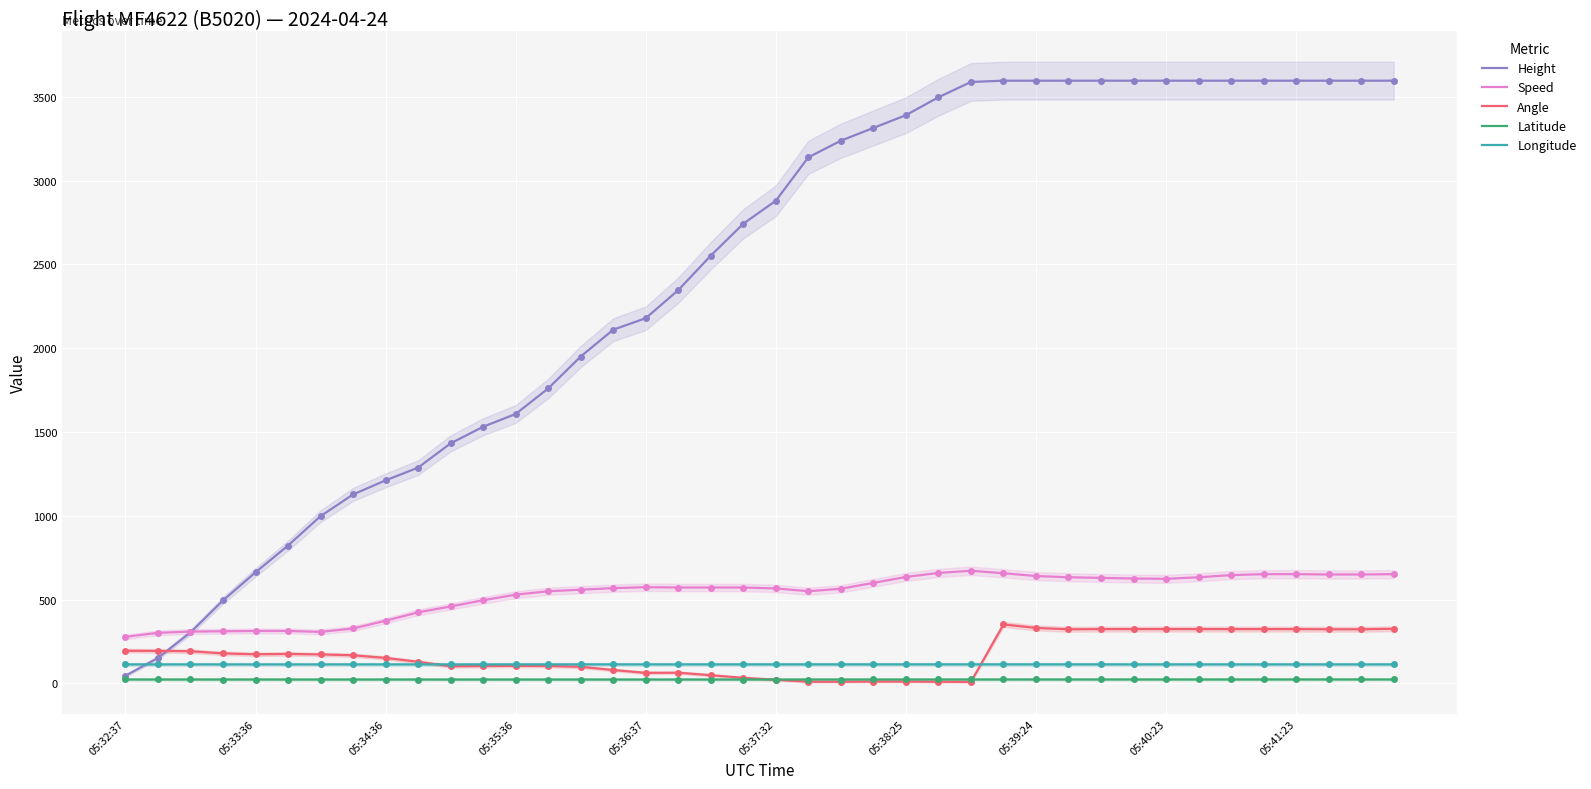

At which category is the sum across all series the highest?

27